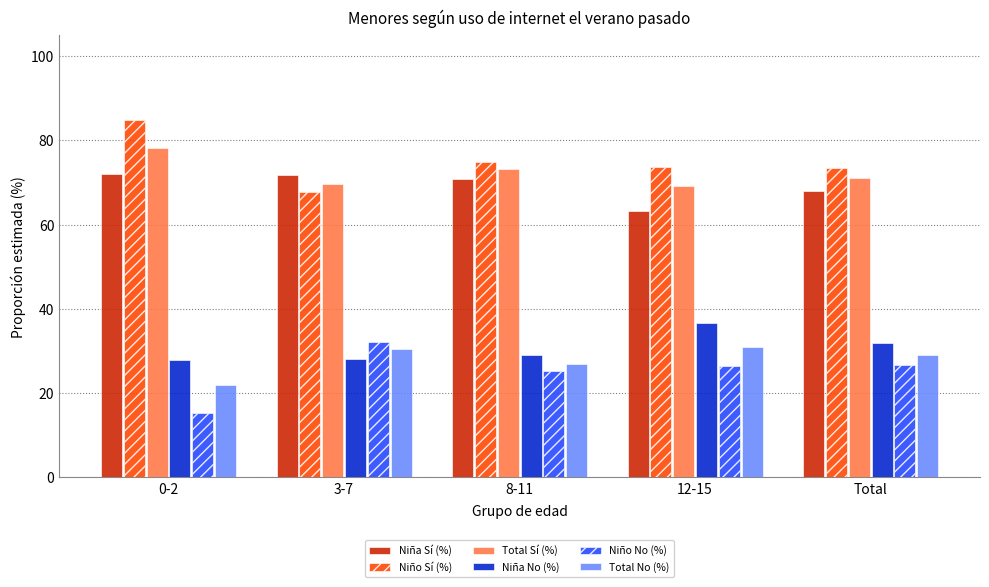

At 0-2, list the series in order from largest to smallest.

Niño Sí (%), Total Sí (%), Niña Sí (%), Niña No (%), Total No (%), Niño No (%)